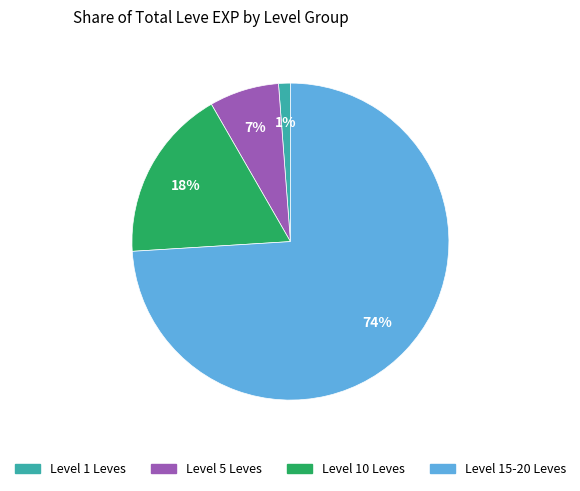

To the nearest percent, what is the average slice percentage?

25%